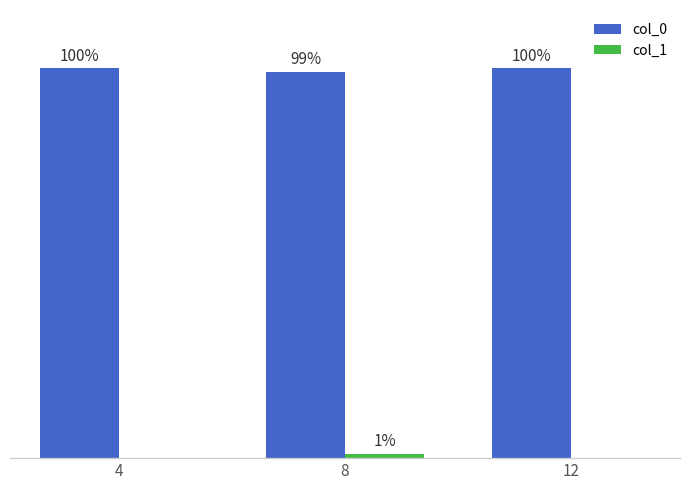

Which series has the largest total across all categories?

col_0